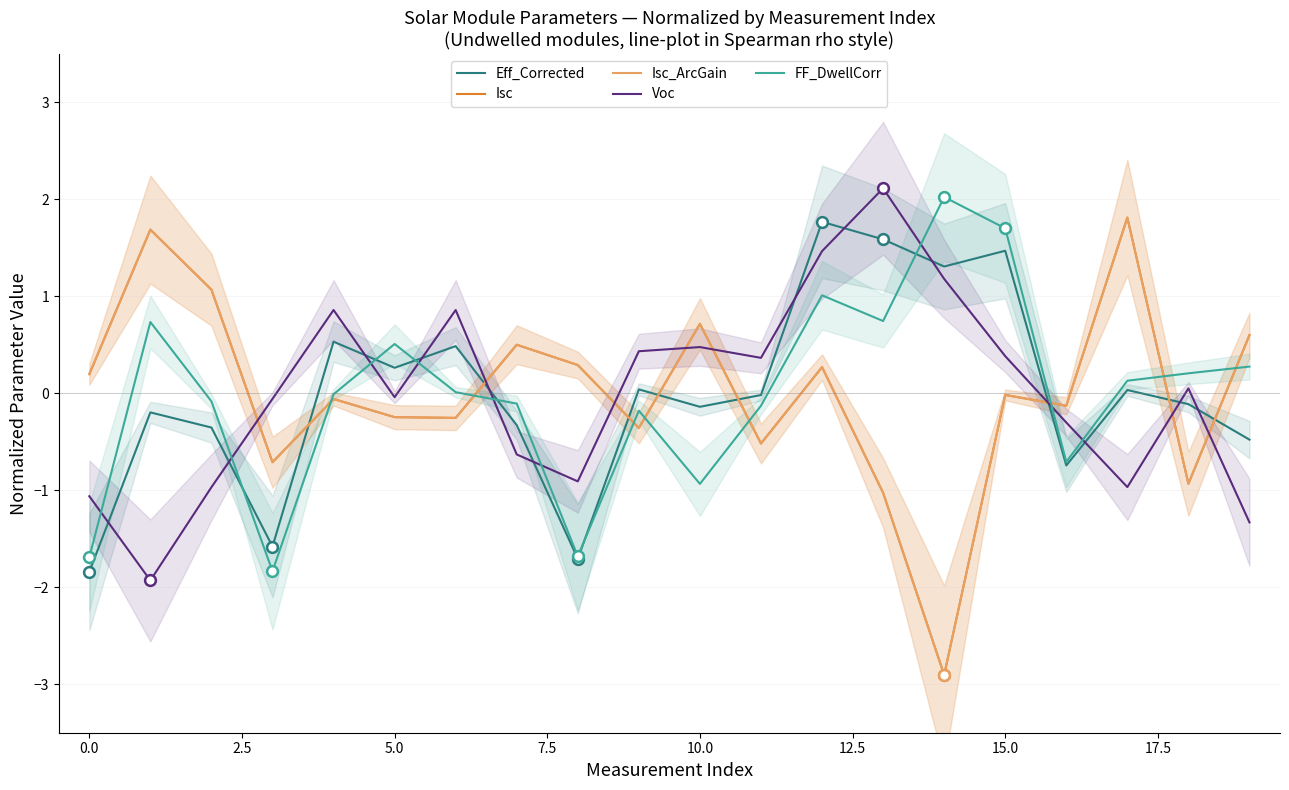

Is the value of FF_DwellCorr at 16 greater than the value of Isc_ArcGain at 14?

Yes